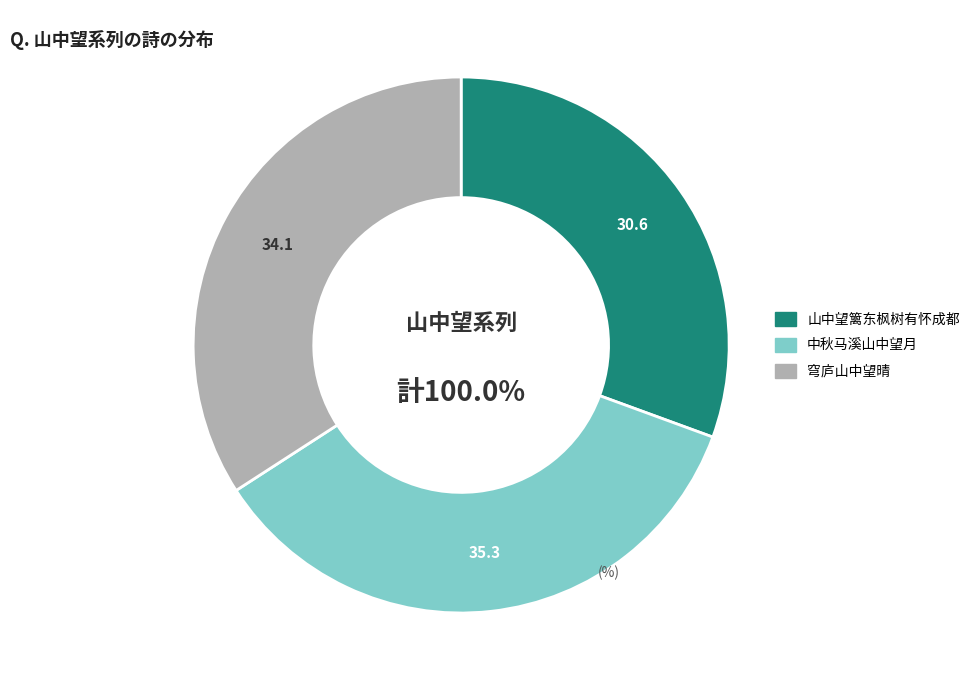

Count the number of slices in the pie.

6